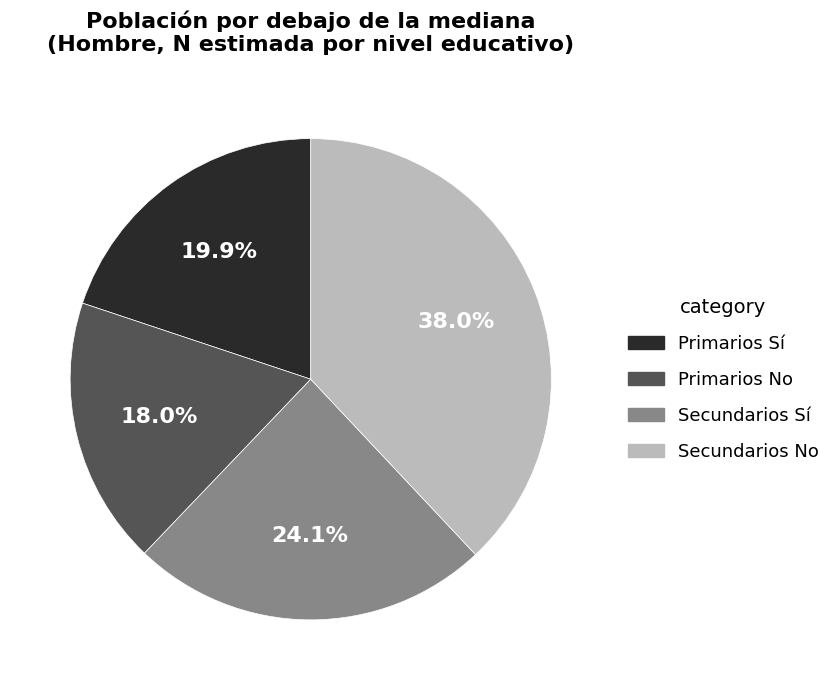

Is there any slice that represents more than half of the pie?

No